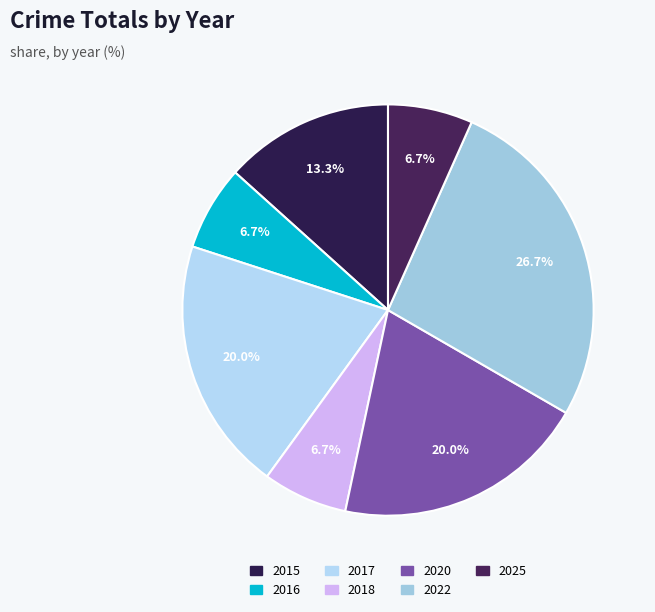

Is there any slice that represents more than half of the pie?

No